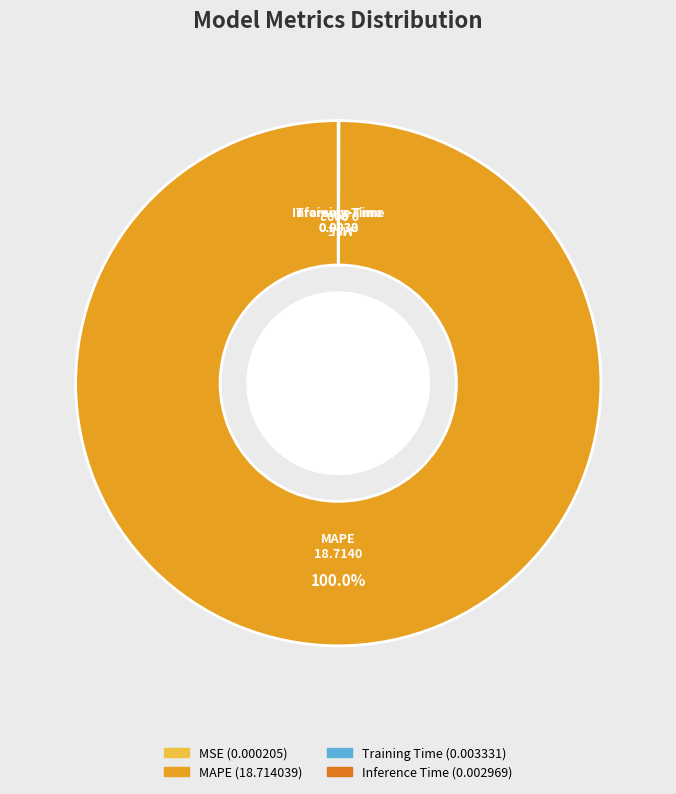

Does any single category account for the majority?

Yes